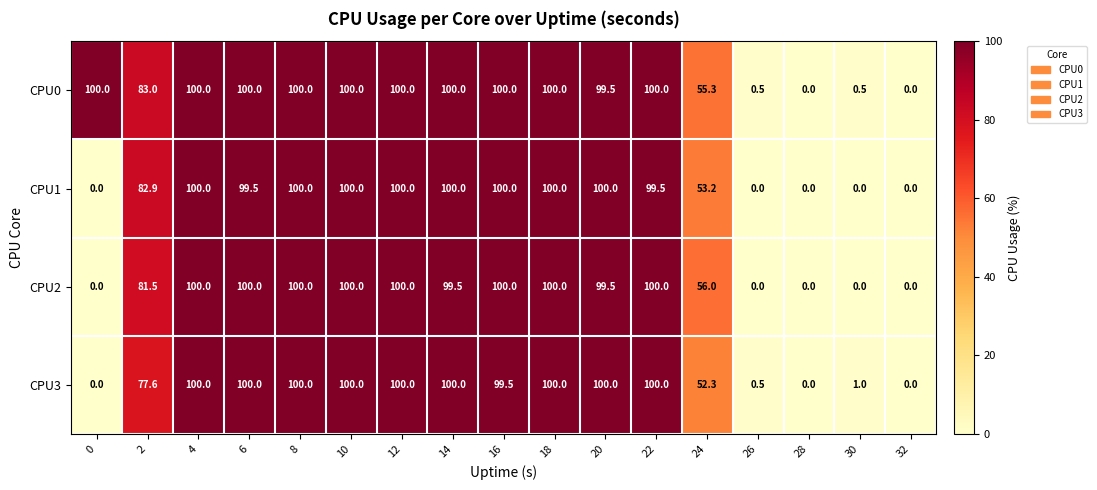

What is the total value across all series at 22?

399.5